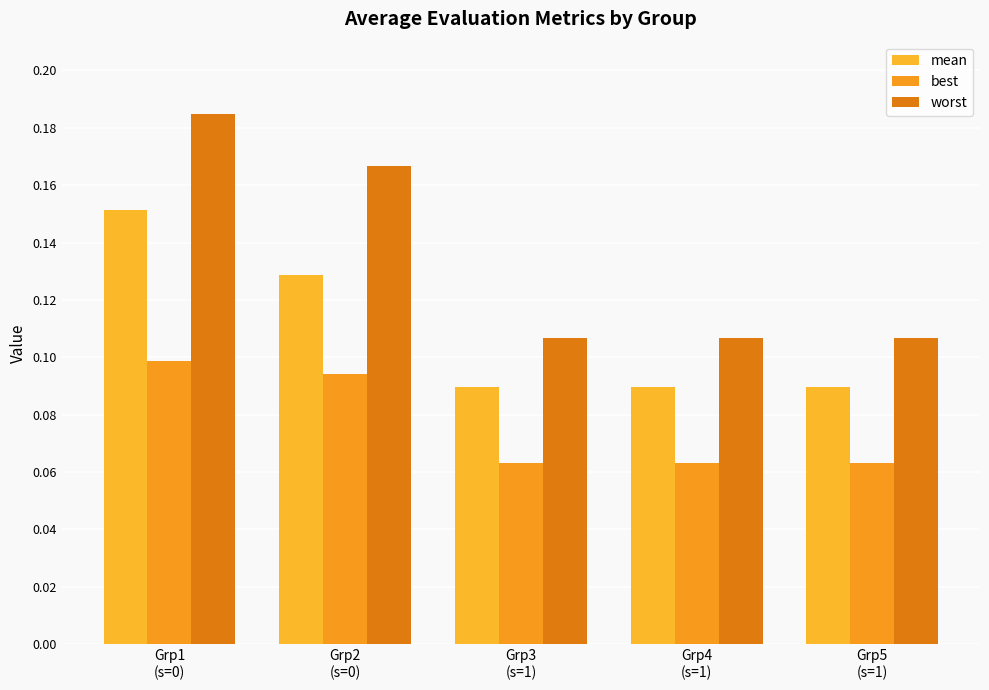

Between Grp1
(s=0) and Grp2
(s=0), which series saw the biggest shift?

mean